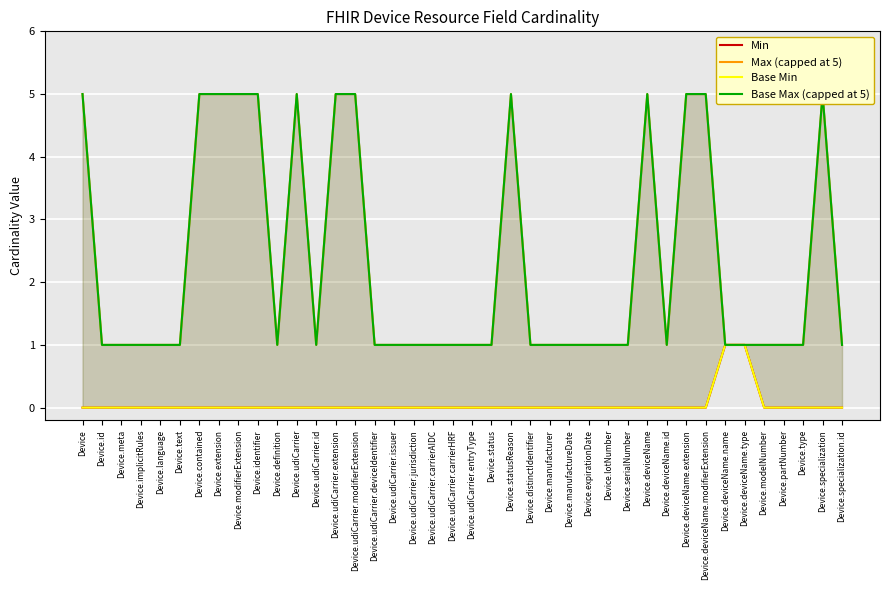

What is the difference between the second highest and second lowest values in the Max (capped at 5) series?

4